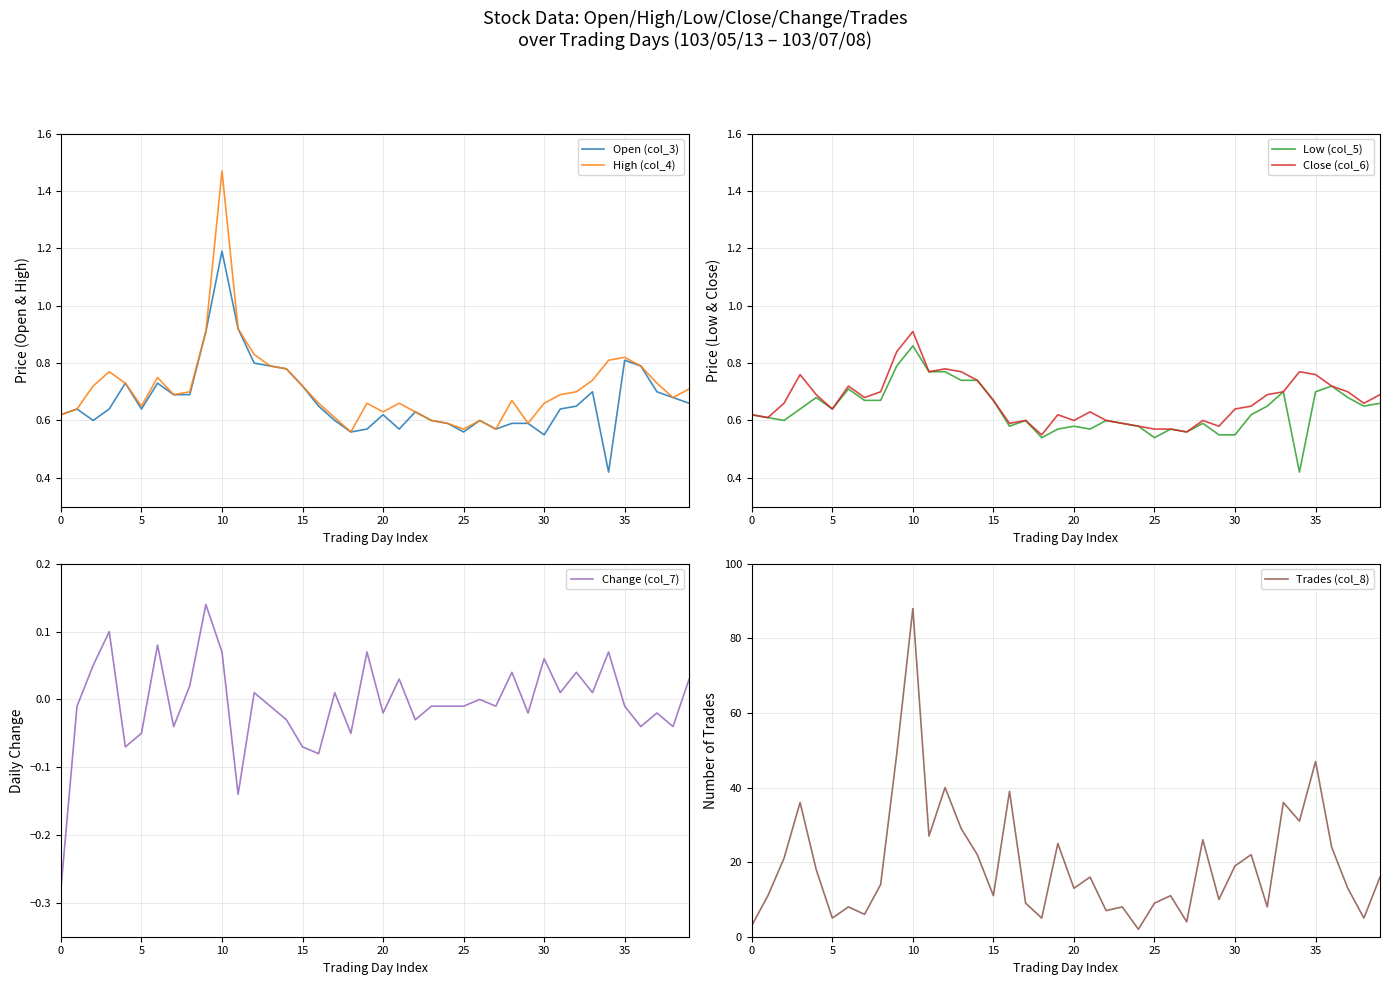

True or false: Low (col_5) and Open (col_3) intersect in this chart.

False